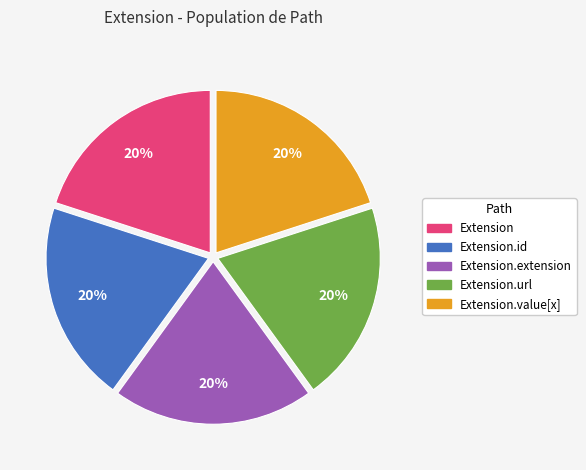

To the nearest percent, what is the average slice percentage?

20%